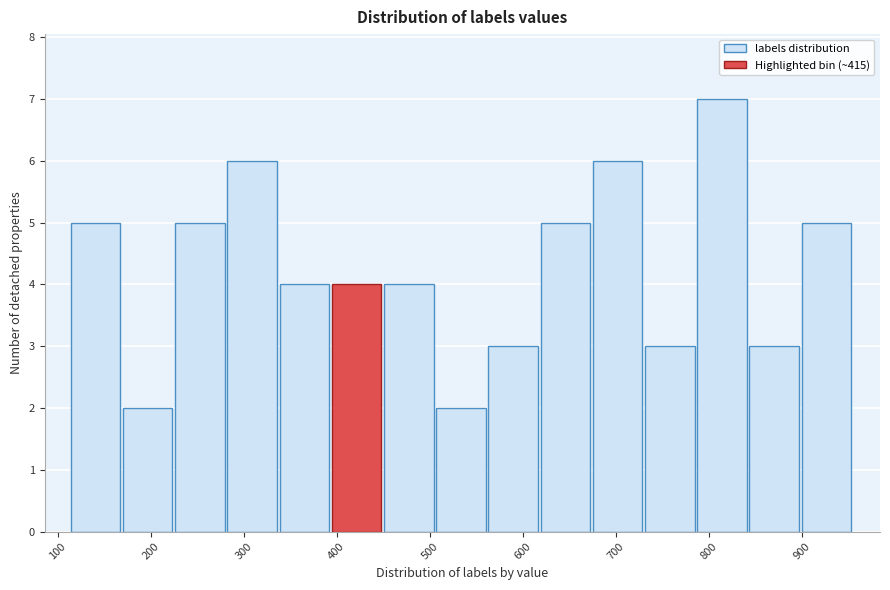

How tall is the bar that spans 900 to 960 on the x-axis? Neither the bar edges nor the heights are printed on the chart, so give them approximately, as read against the axes.

5